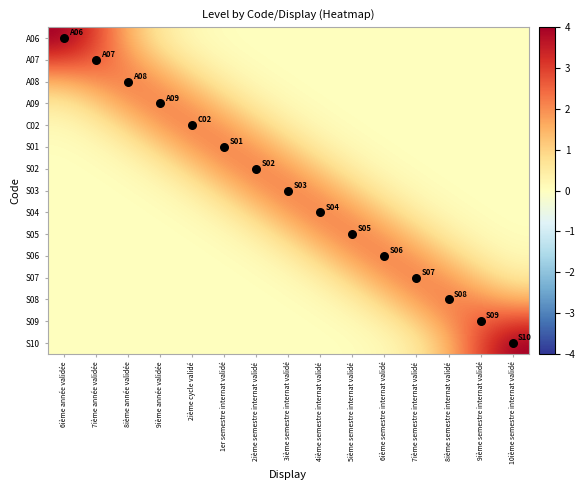

What is the total value across all series at 9ième semestre internat validé?

9.2